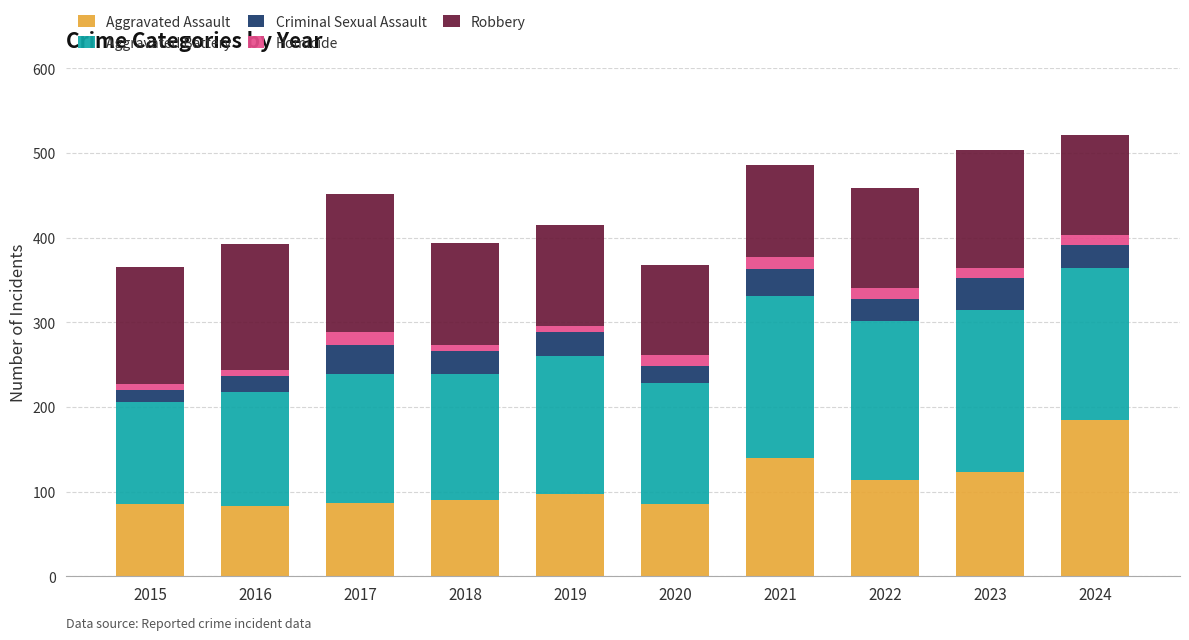

Are the bars grouped side by side (vs. stacked)?

No